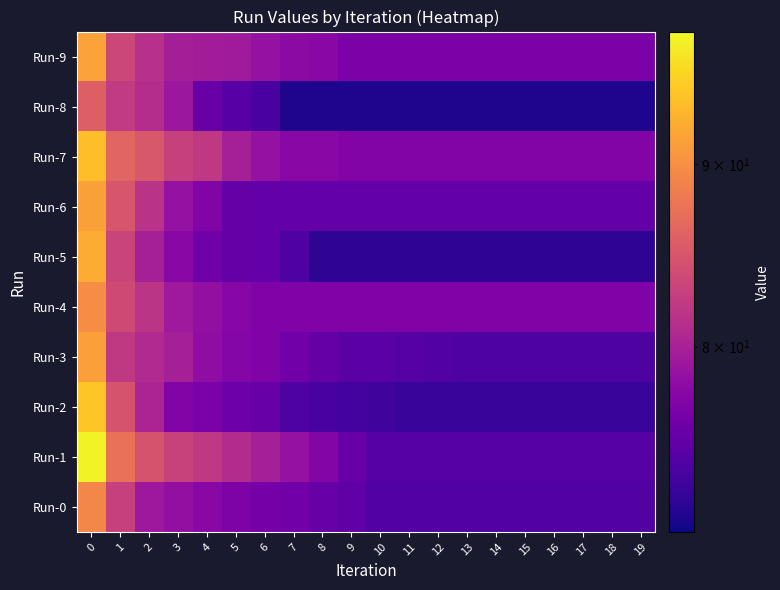

Which series has the largest range (max minus min)?

Run-1